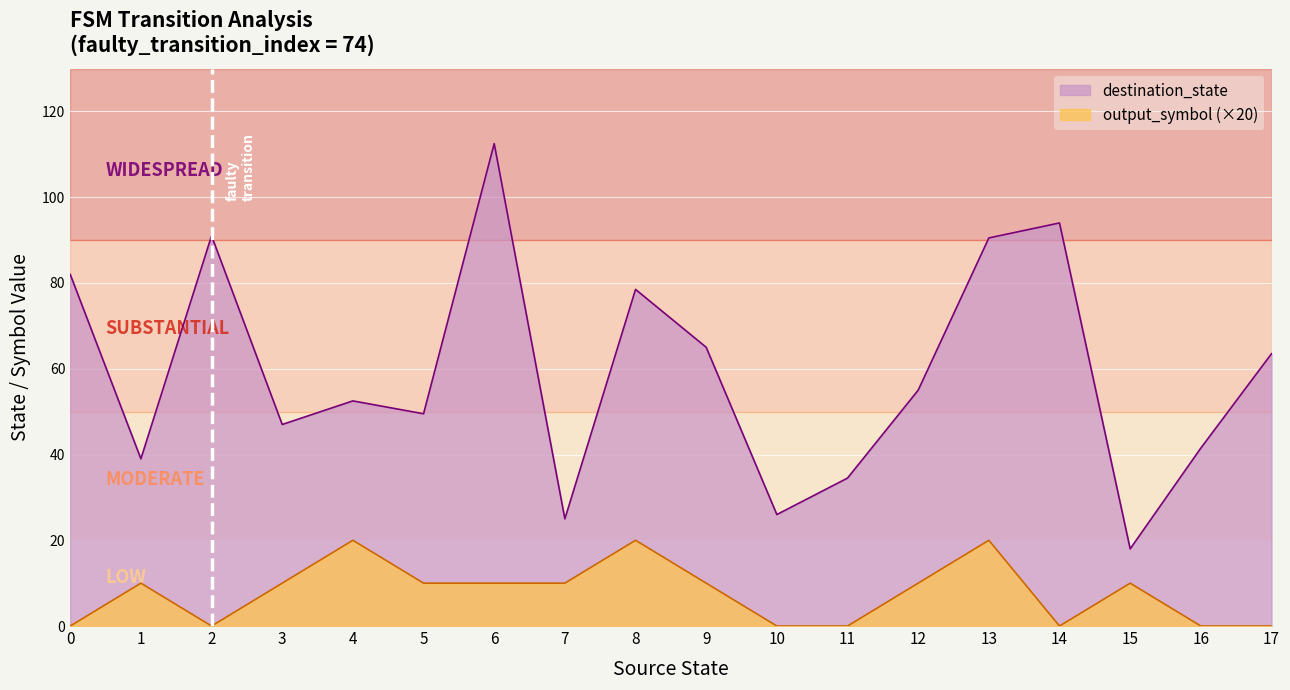

At how many categories does at least one series exceed 22?

17